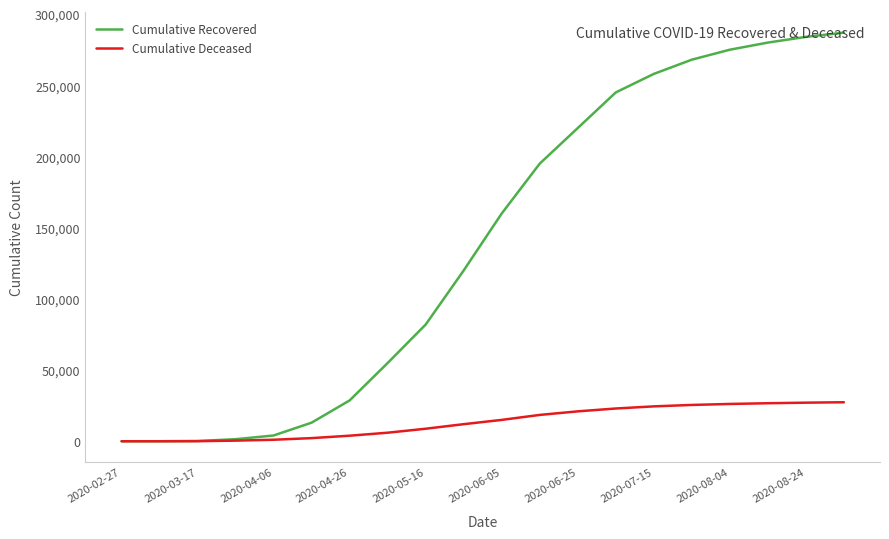

Does the chart have visible grid lines?

No